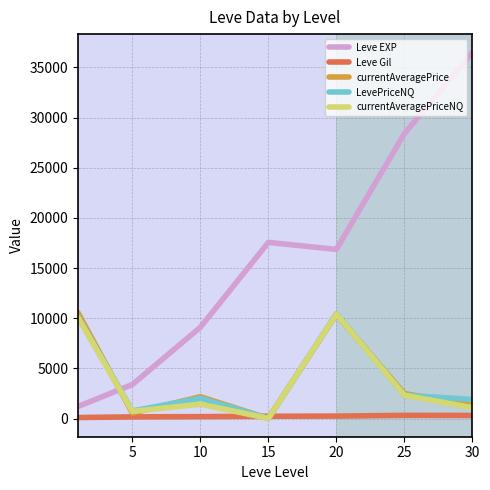

What is the highest value of the LevePriceNQ series?

10461.4